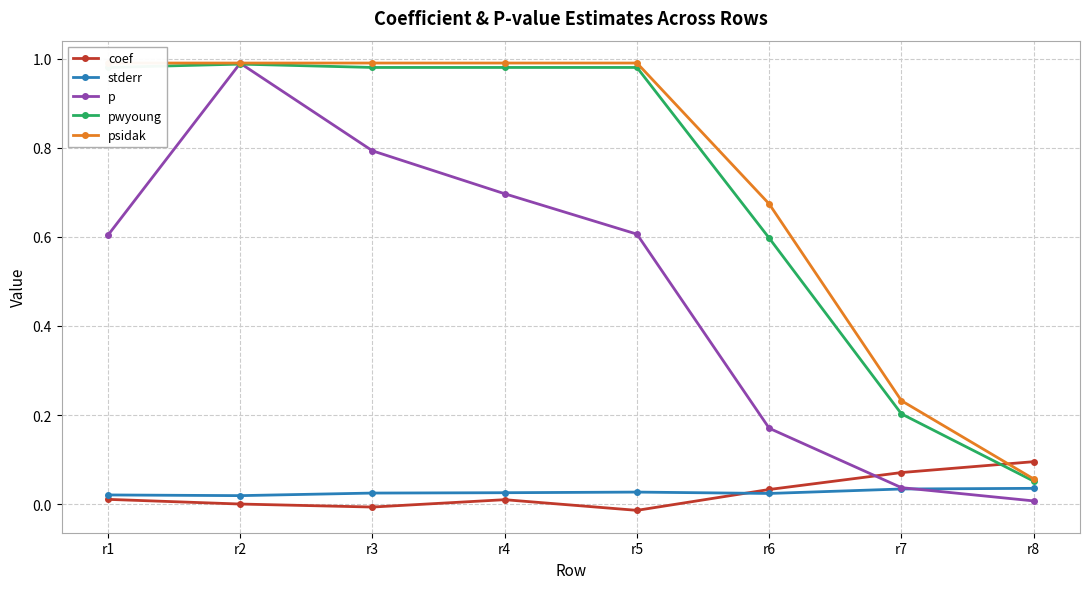

Rank the series at r4 from highest to lowest value.

psidak, pwyoung, p, stderr, coef